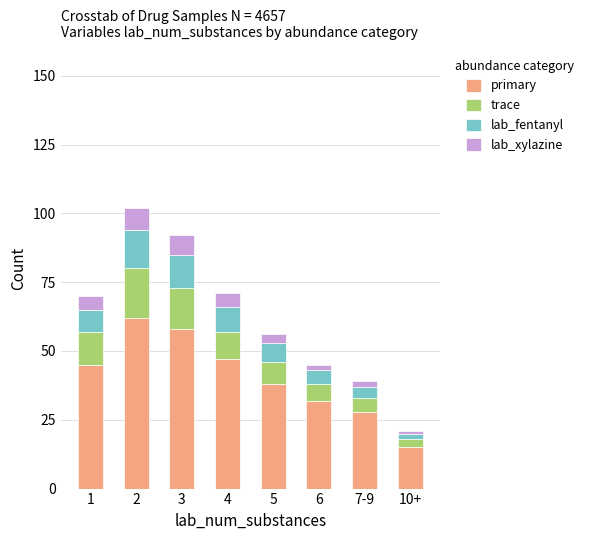

What is the difference between the second highest and minimum values in the primary series?

43